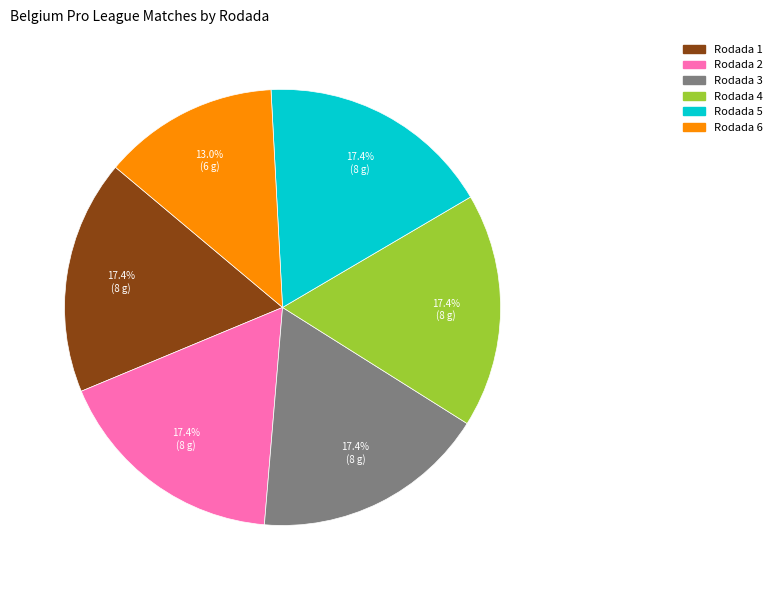

The Rodada 1 slice represents 17% of the pie. True or false?

True